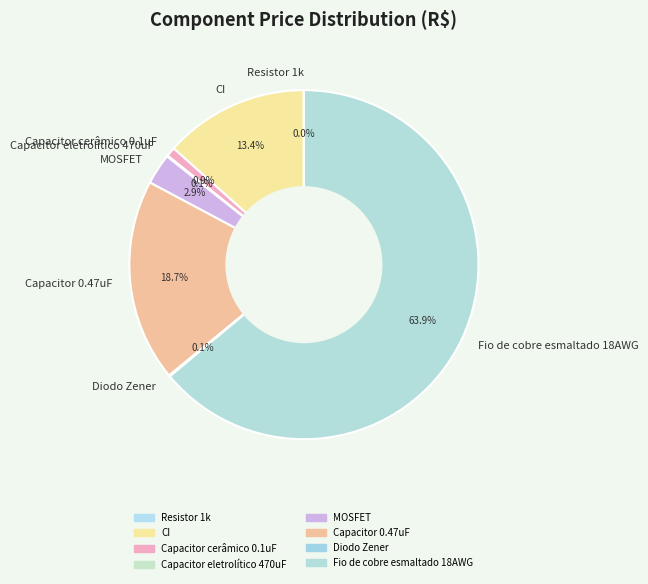

What percentage is NOT represented by Capacitor 0.47uF?

81.3%